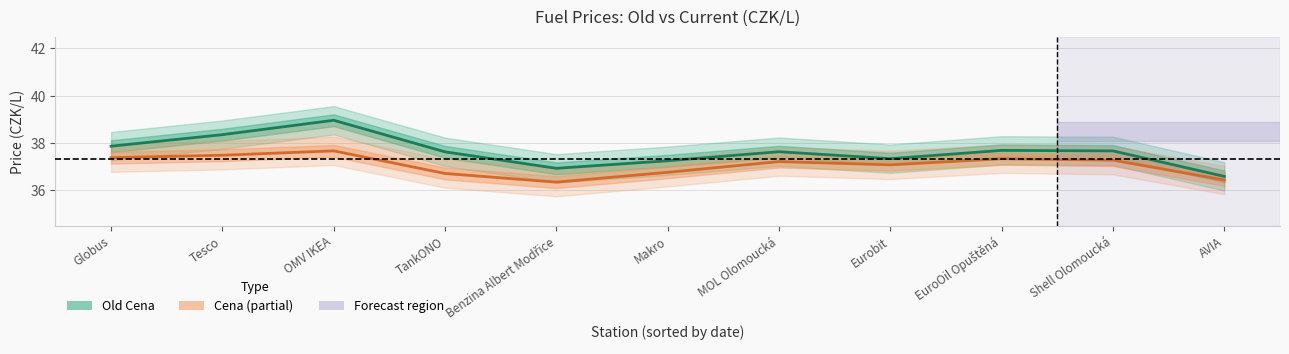

Rank the series by their average value, from highest to lowest.

Old Cena, Cena